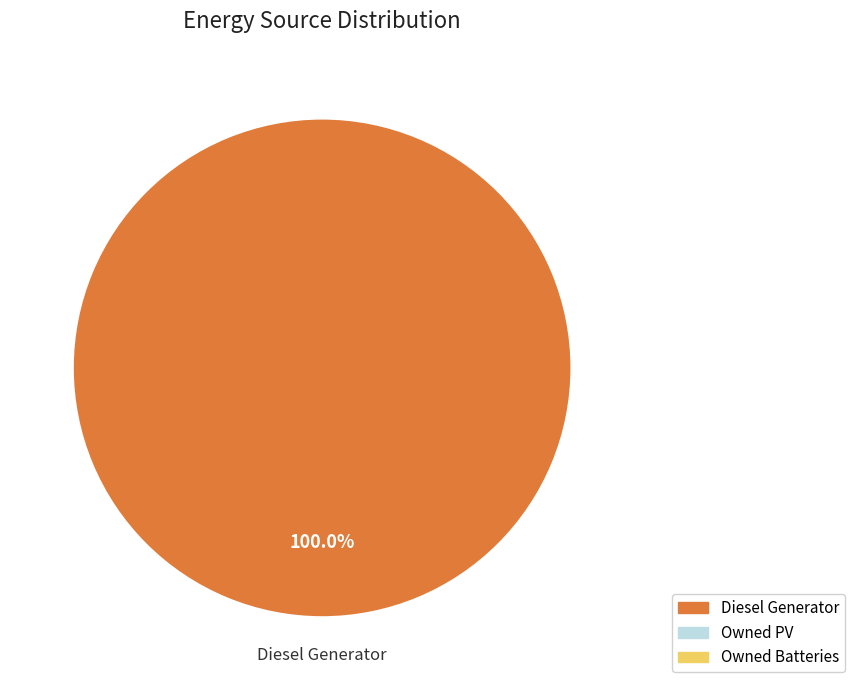

Count the number of slices in the pie.

1